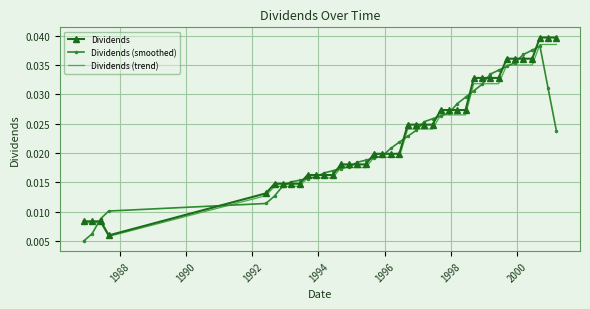

What are all the series names shown in the legend?

Dividends, Dividends (smoothed), Dividends (trend)